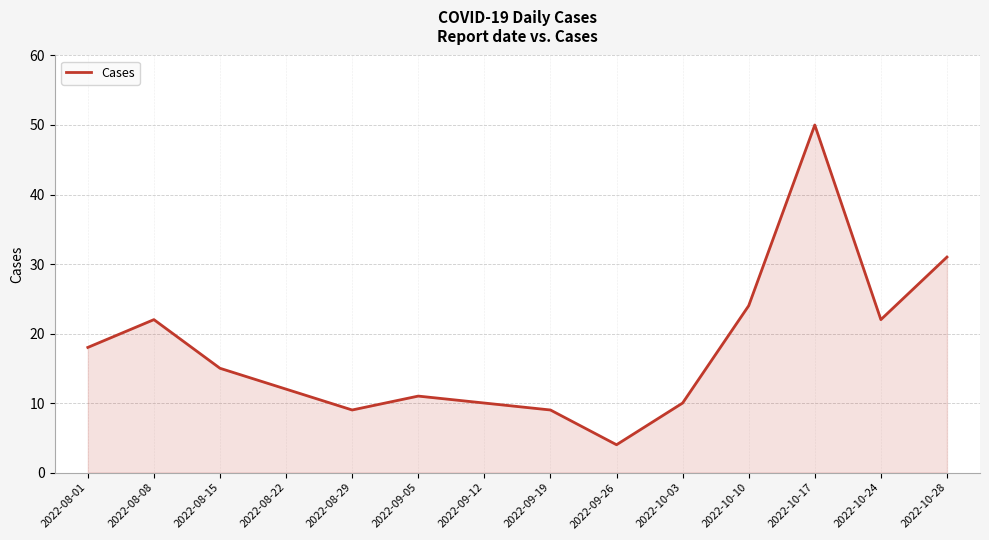

Where does the data first go above 15?

2022-08-01